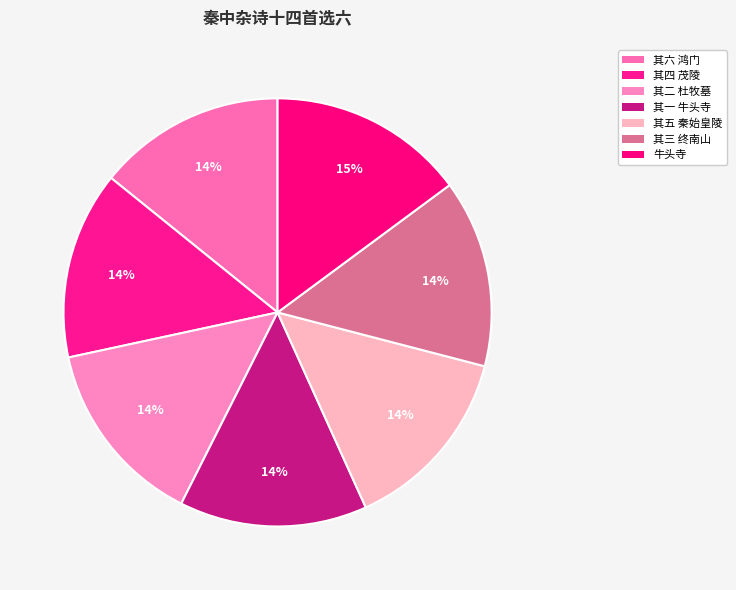

How many slices are in this pie chart?

7